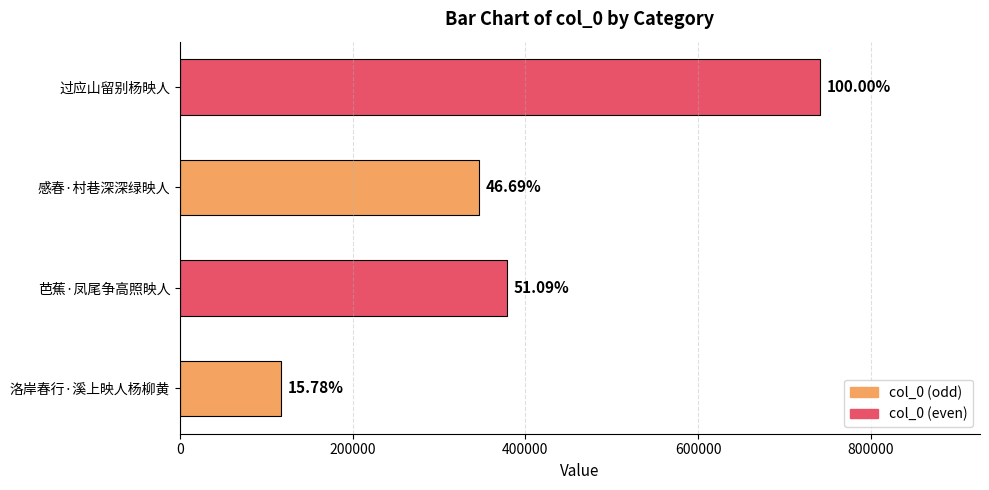

What is the difference between the maximum and minimum values?

624287